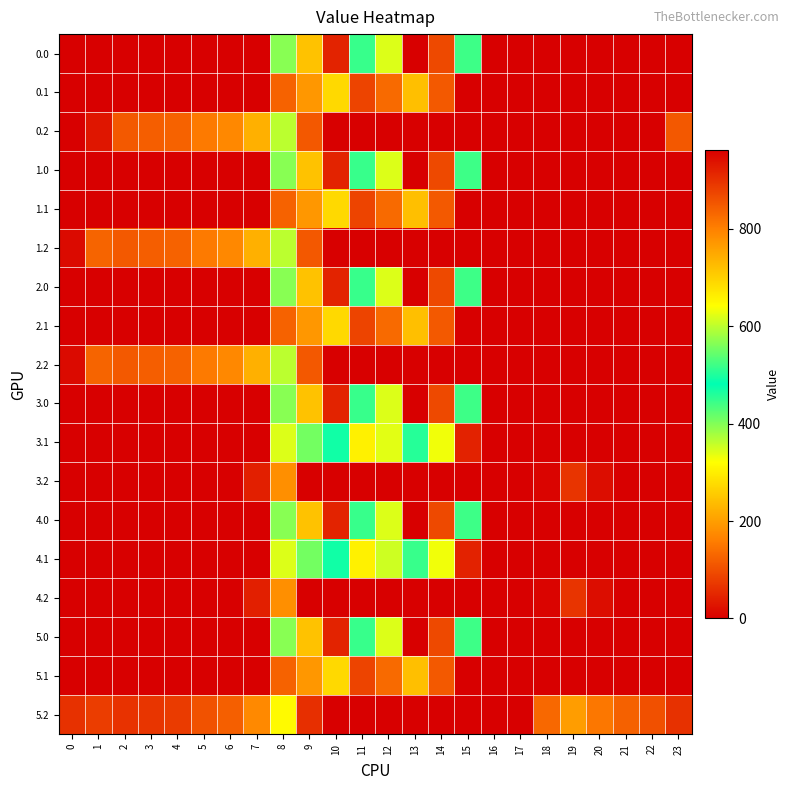

What is the difference between the highest and lowest values at 22?

102.6